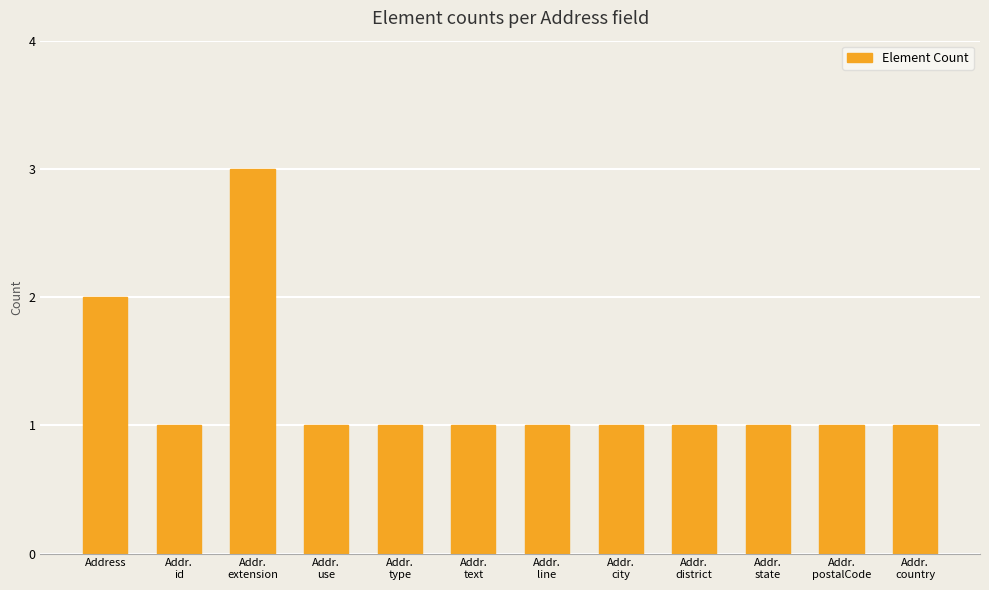

What is the value of the 4th bar from the left?

1